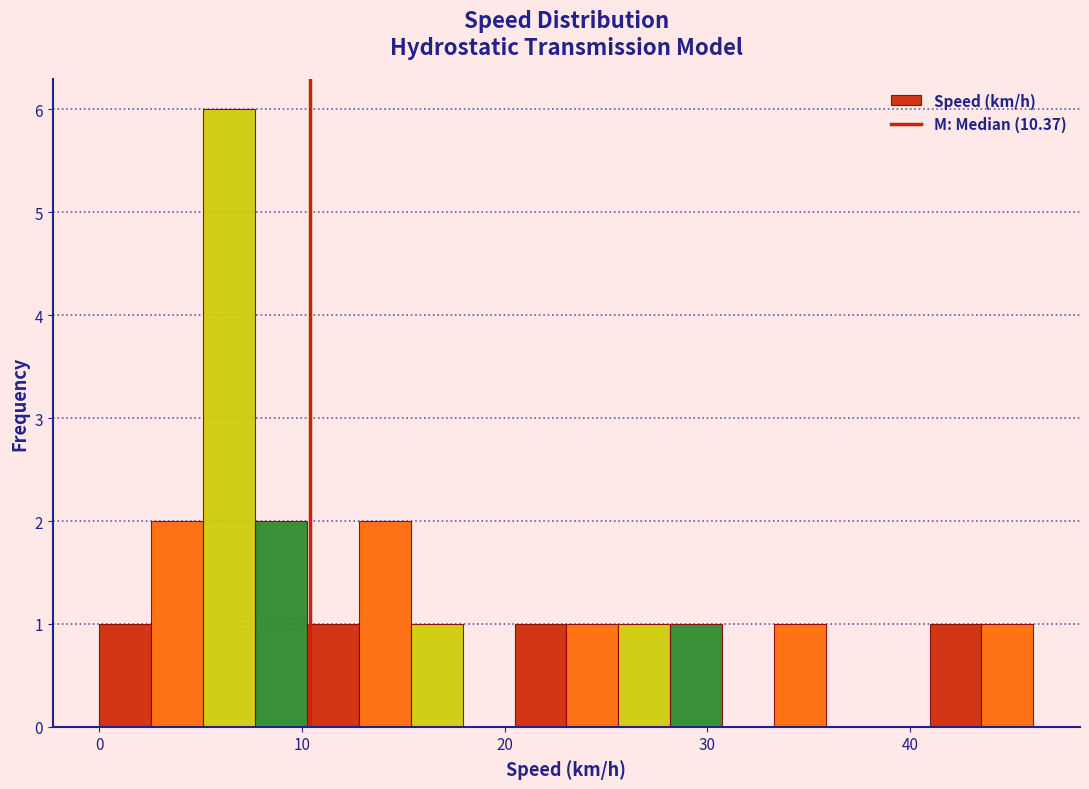

Read against the x-axis, roughly where is the centre of the tallest bar?

6